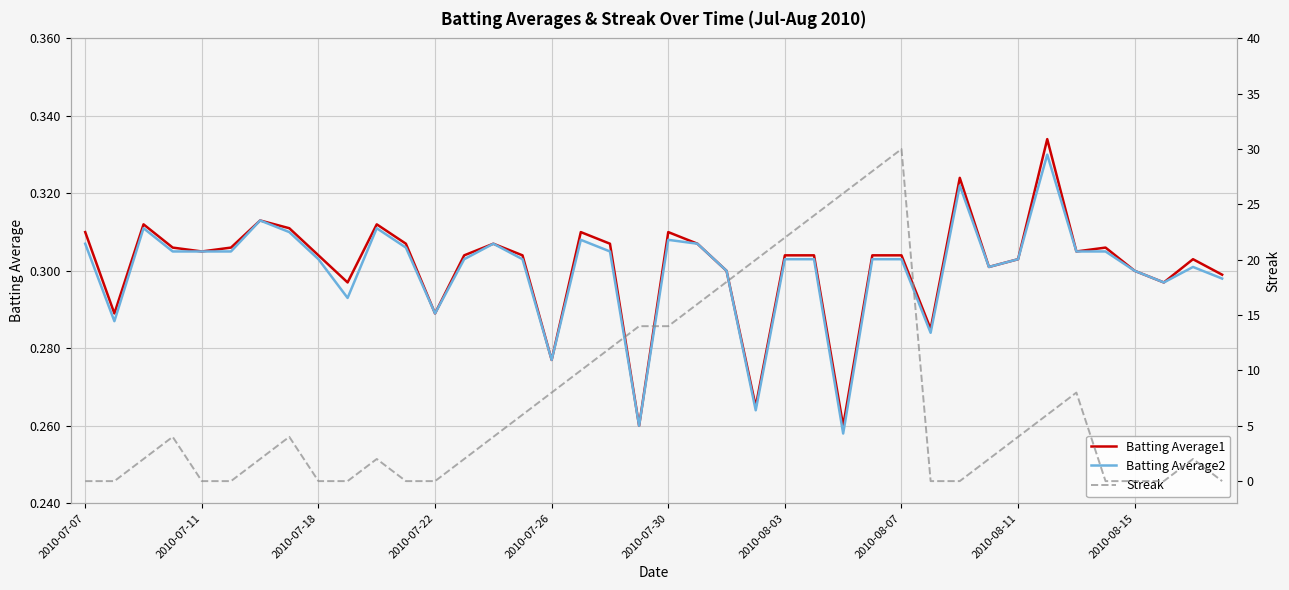

Which series has the widest spread of values?

Streak